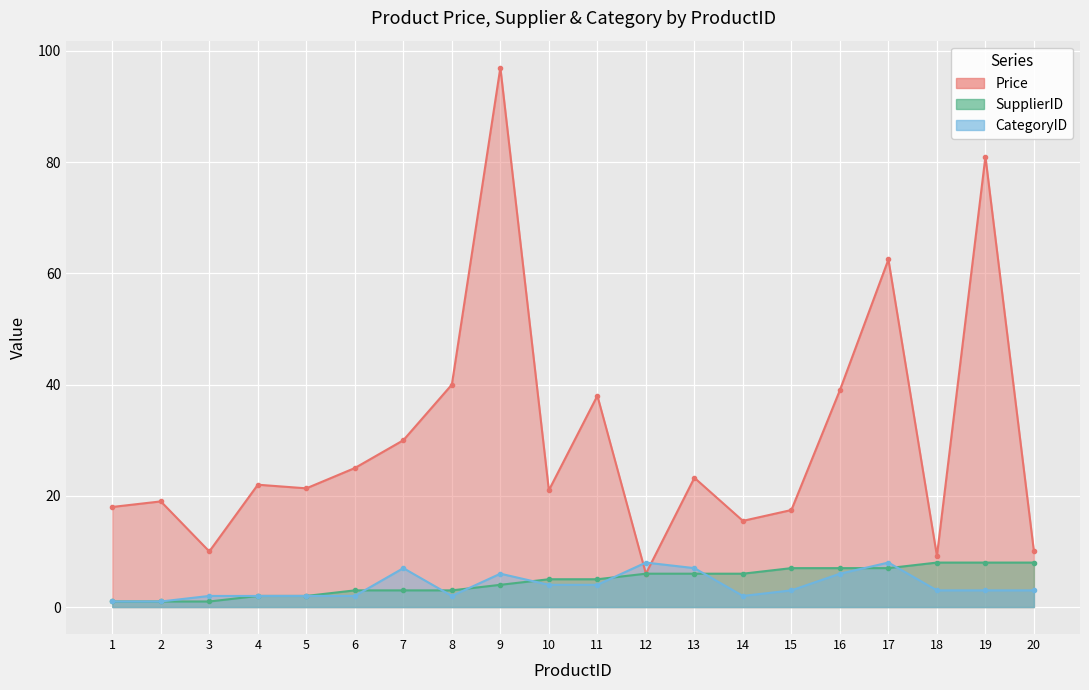

How many lines are shown in the chart?

3